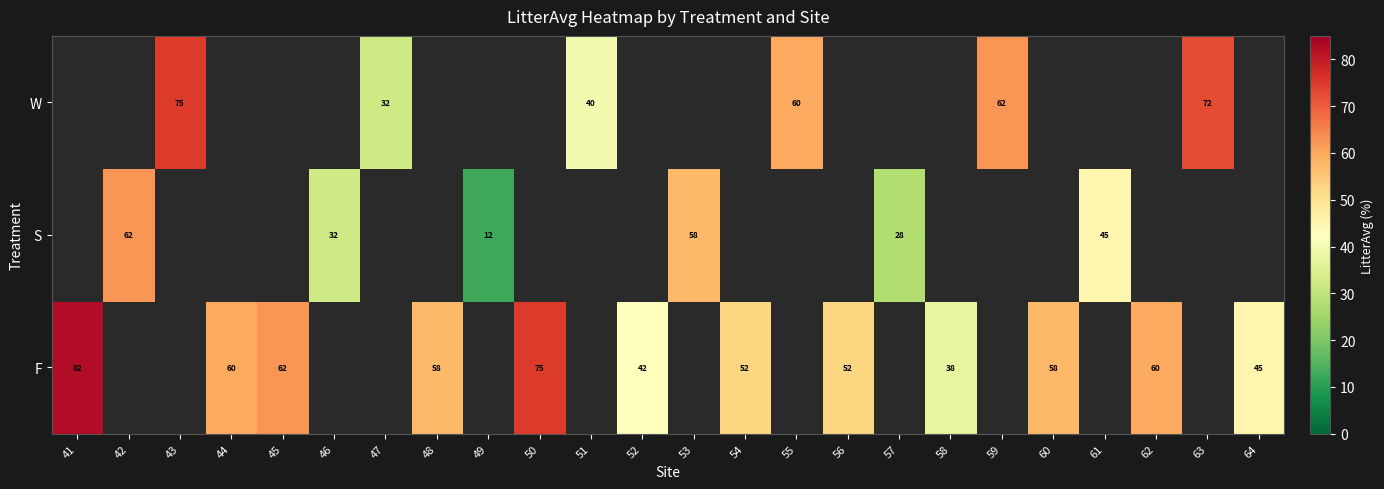

The S series shows 12.0 at 49. True or false?

True